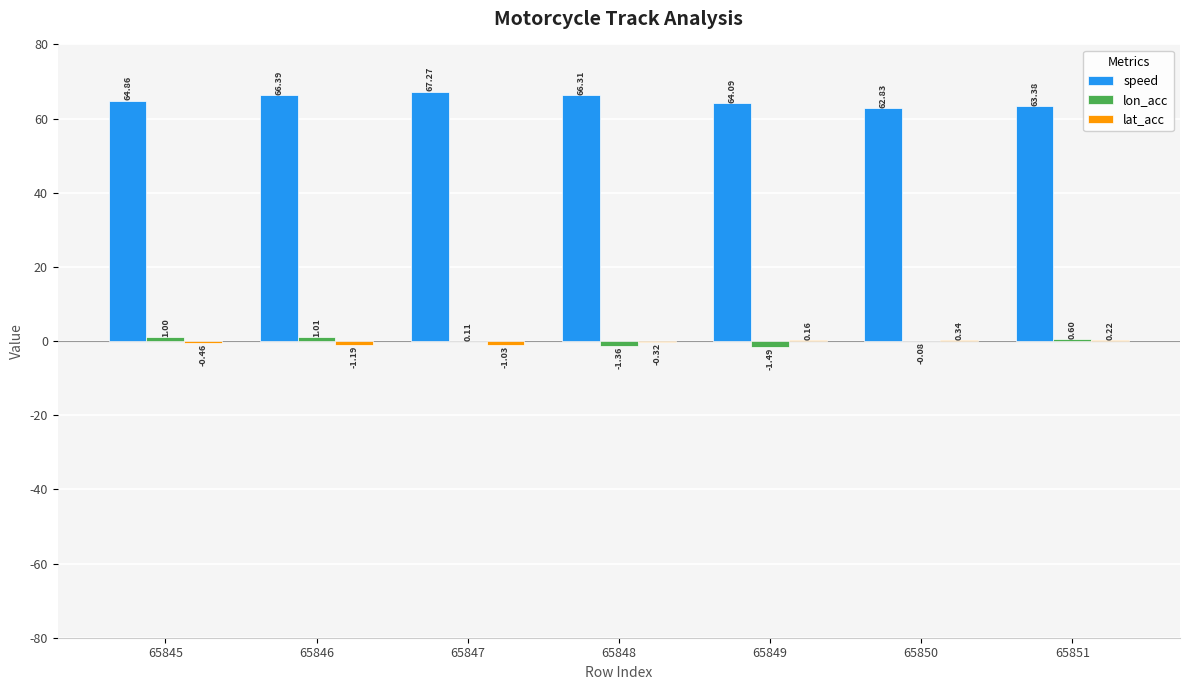

What is the sum of the speed values at 65846 and 65847?

133.7